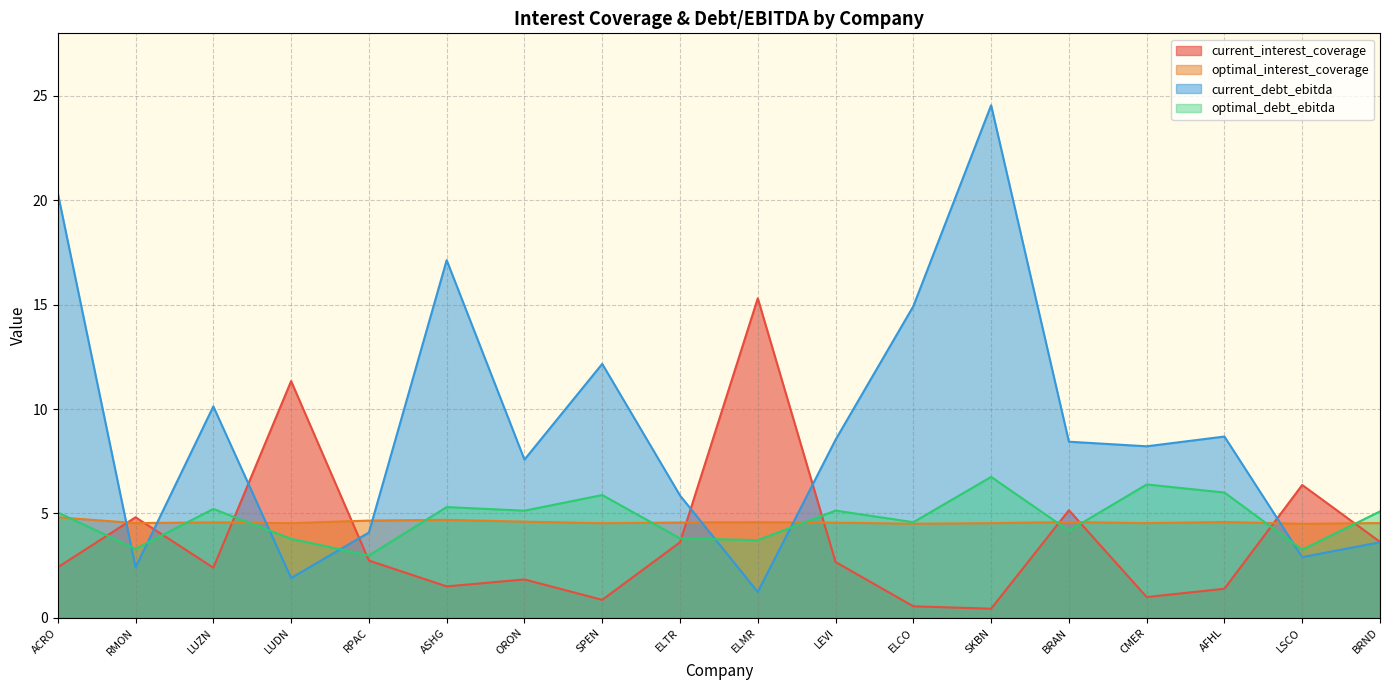

Which category has the lowest value across all series?

SKBN